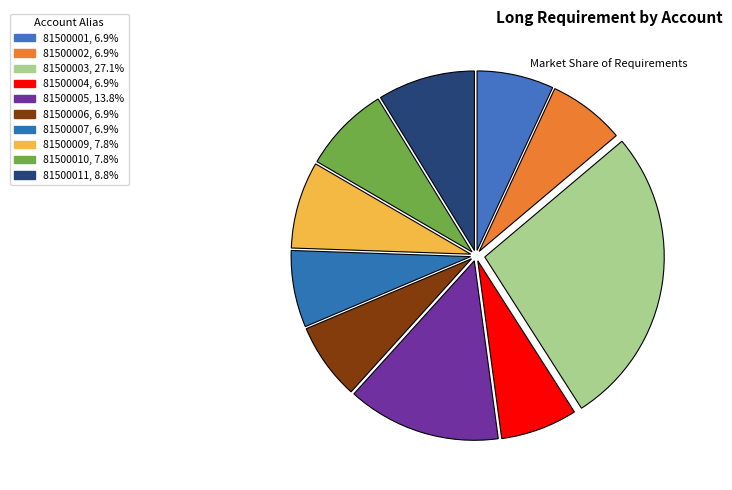

Which category has the smallest portion of the pie?

81500001